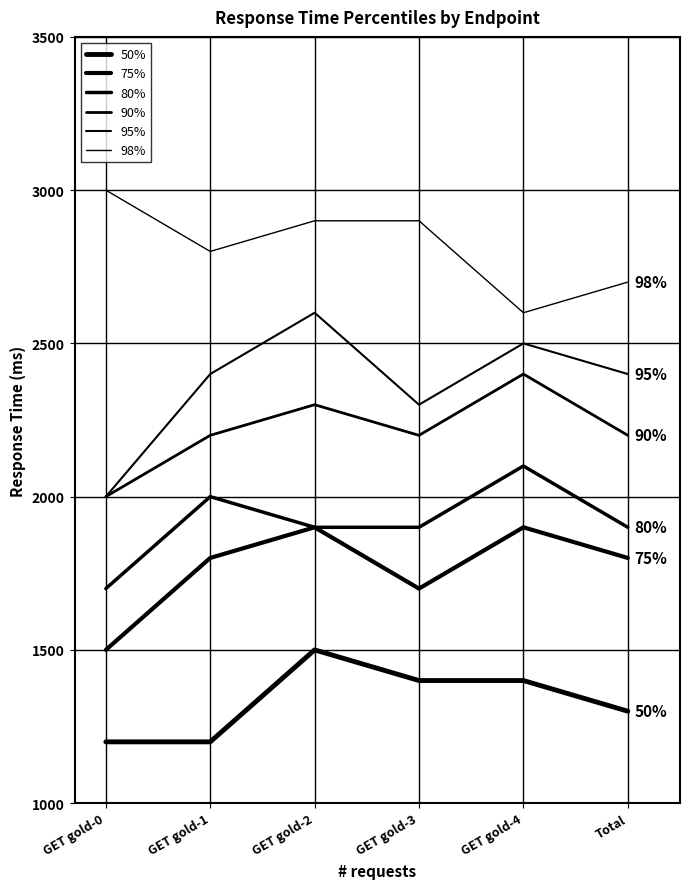

True or false: 80% has a value of 1900 at Total.

True